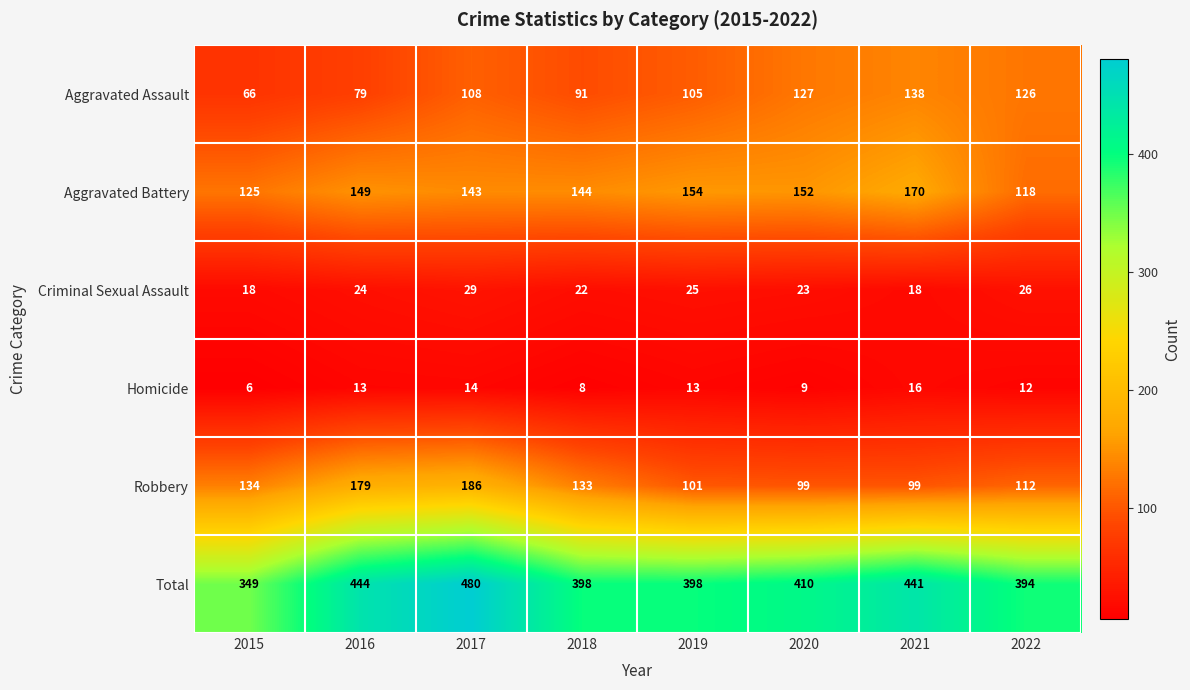

How many data points does each series have?

8